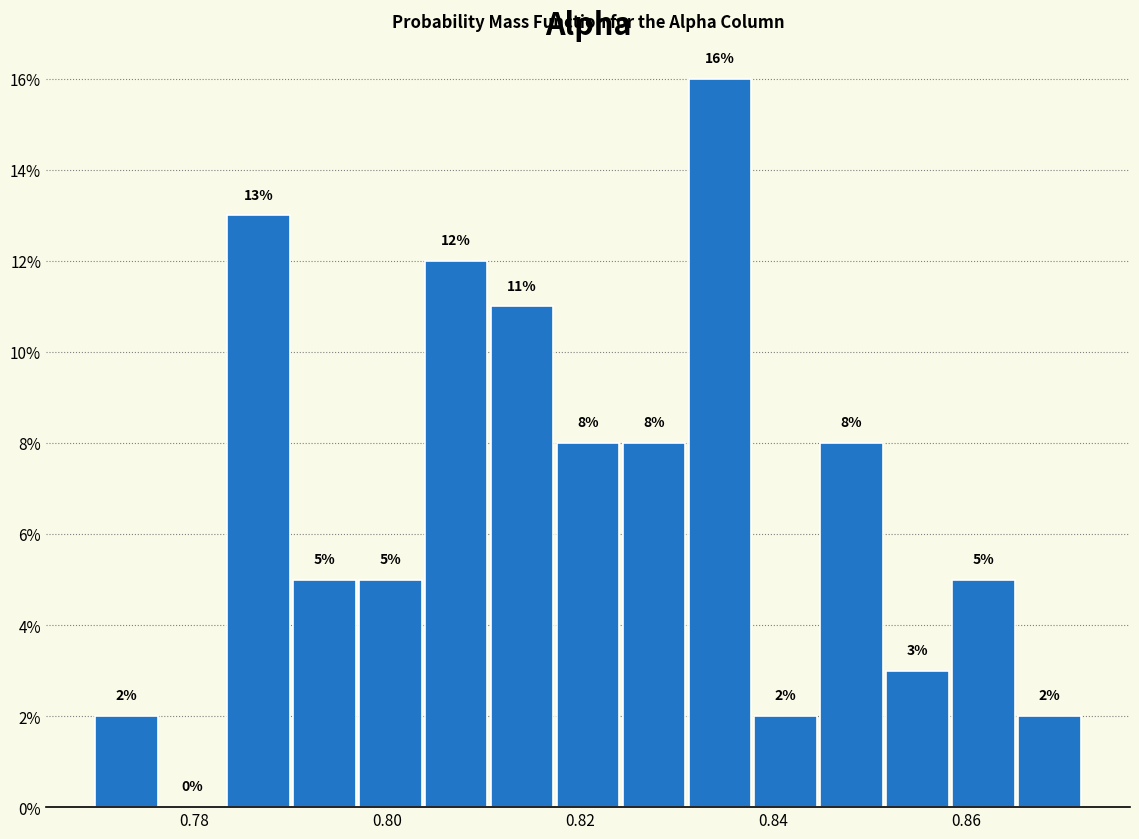

Read against the x-axis, roughly where is the centre of the tallest bar?

0.834